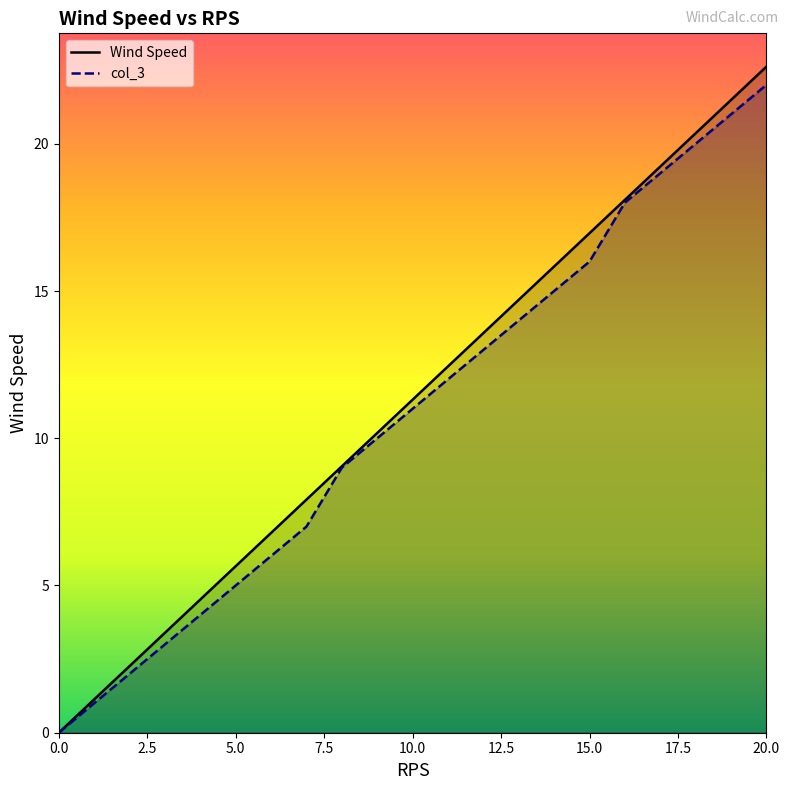

At 2, list the series in order from smallest to largest.

Wind Speed, RPS